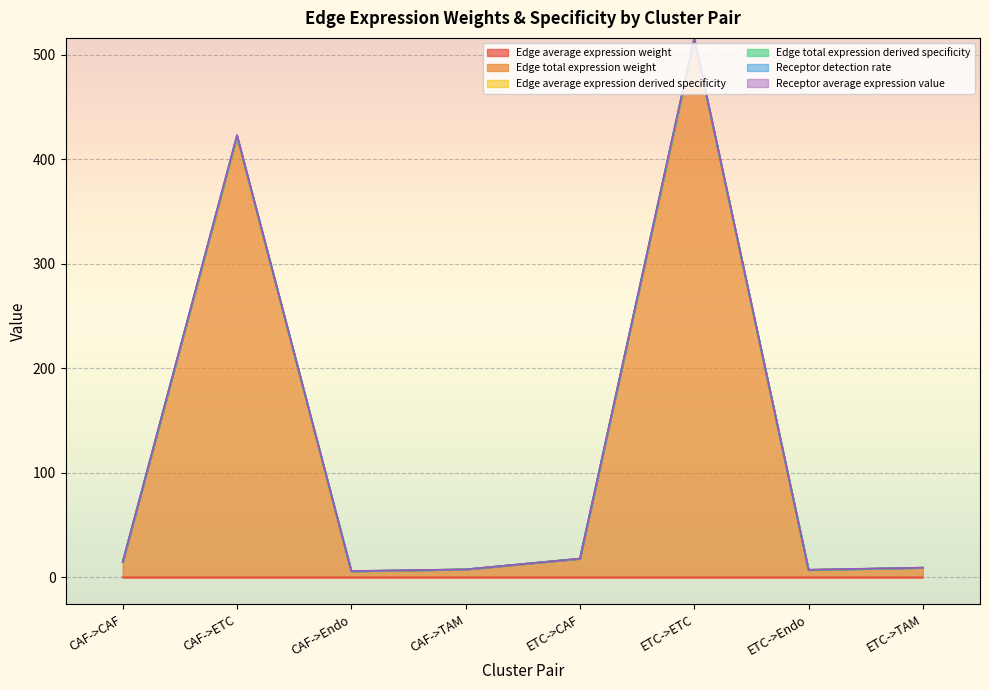

The value of Edge total expression weight at ETC->CAF is 17.8. True or false?

True